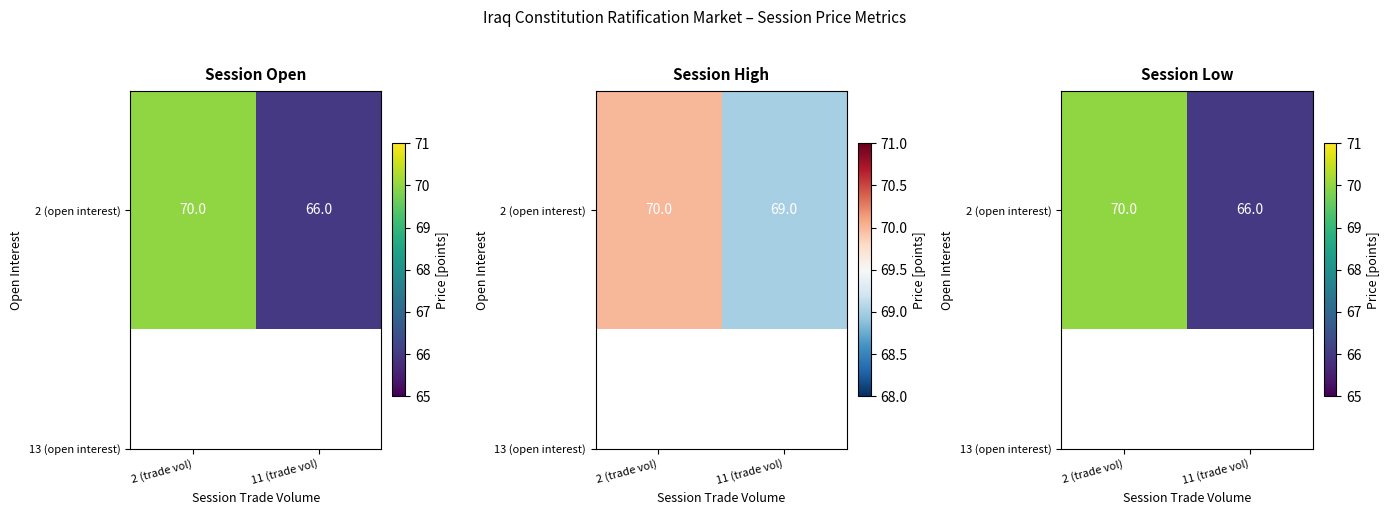

True or false: the data shows 45 at 11 (trade vol).

False